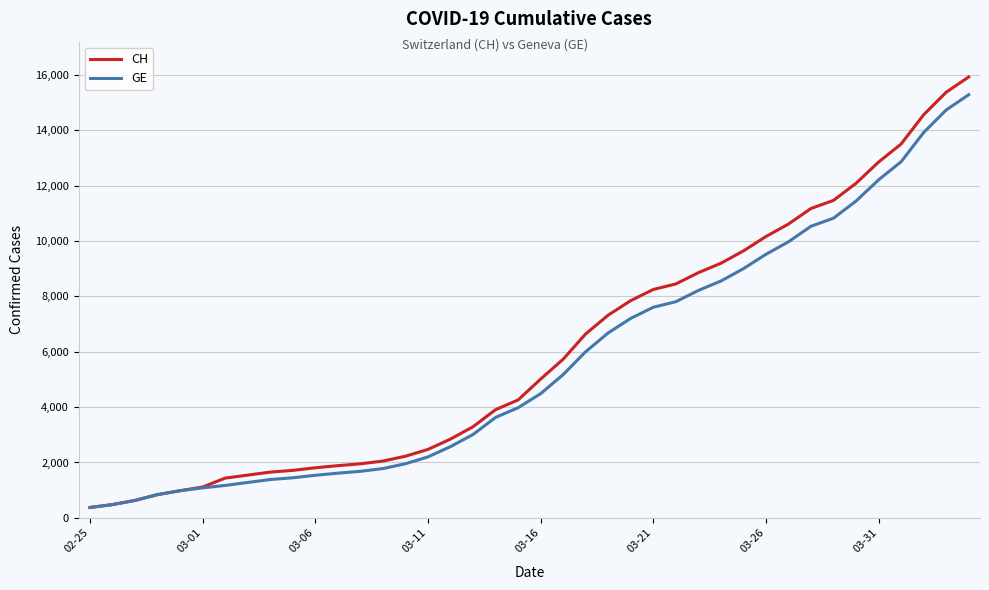

What is the greatest value displayed?

15926